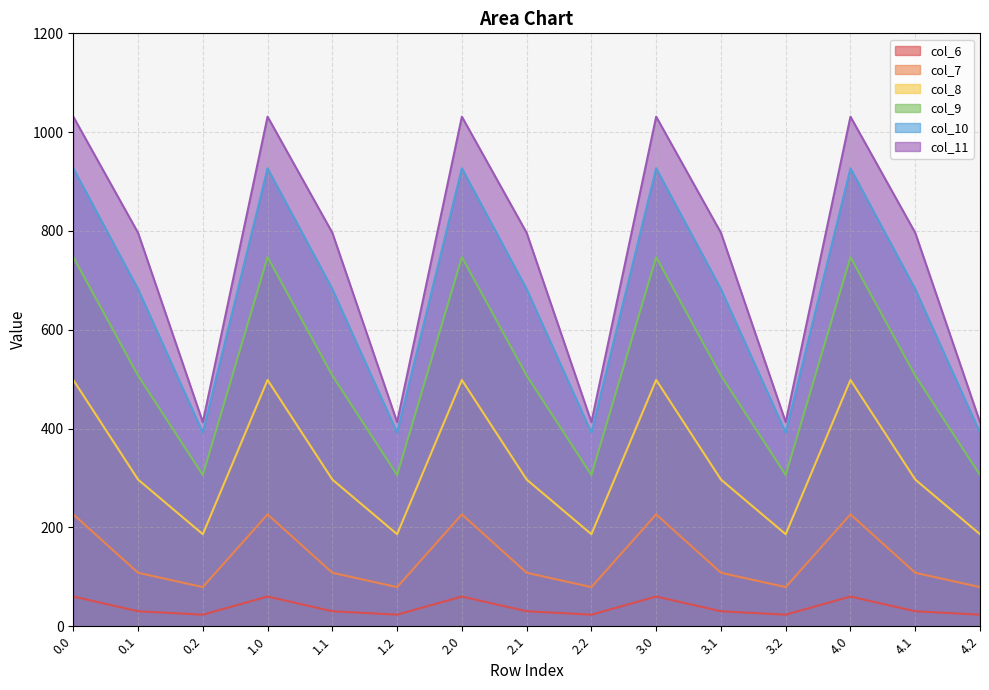

What is the difference between the maximum and second lowest values in the col_10 series?

535.2